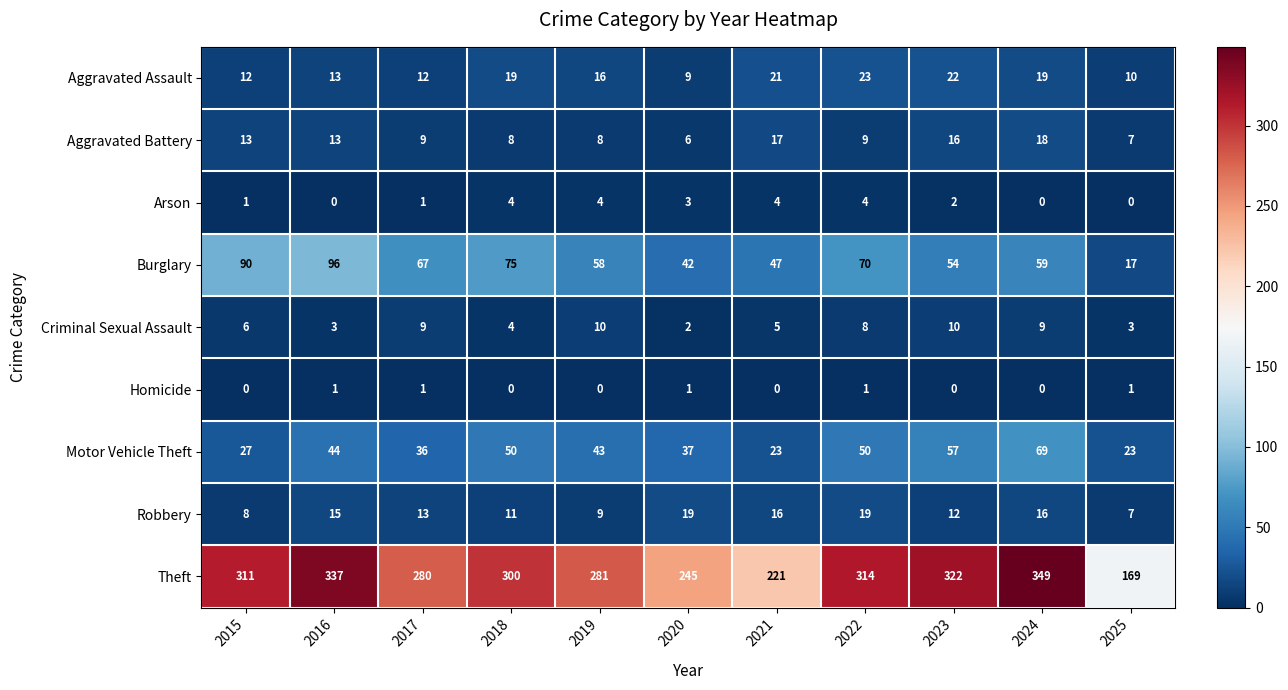

The Aggravated Assault series shows 10 at 2025. True or false?

True